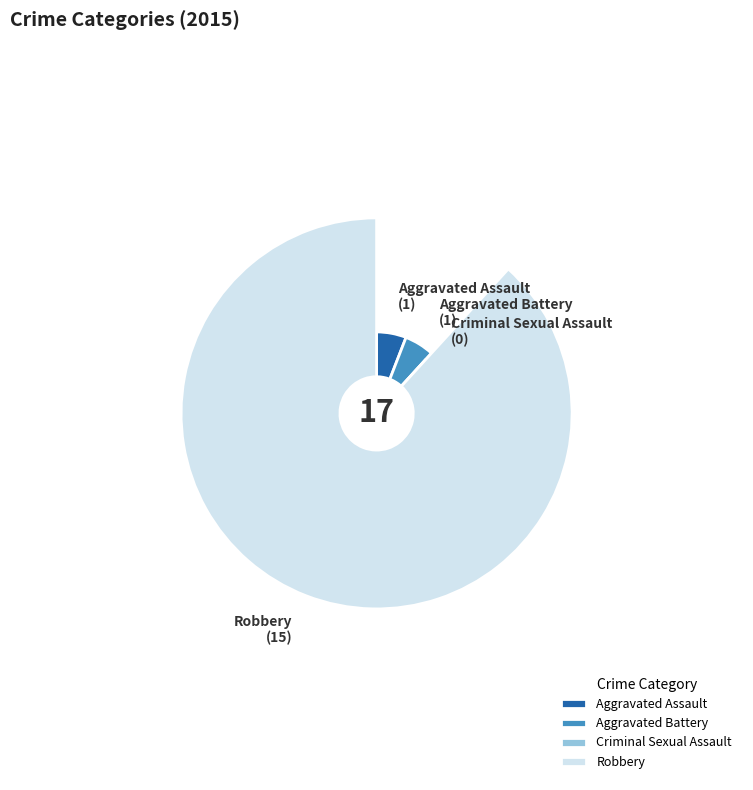

To the nearest percent, what is the combined percentage of Robbery and Aggravated Assault?

94%